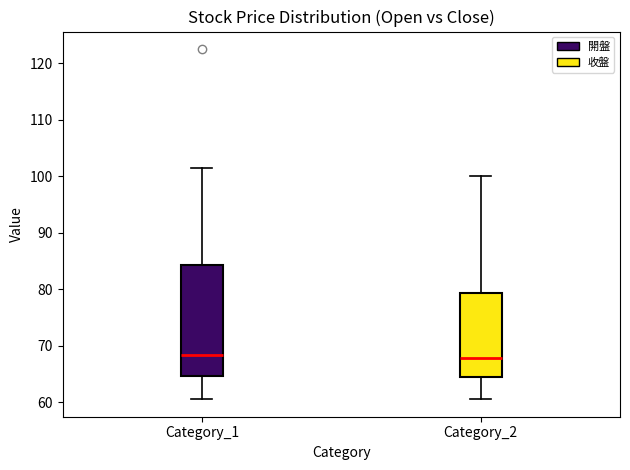

Which box is the tallest, from its lower edge to its upper edge?

Category_1